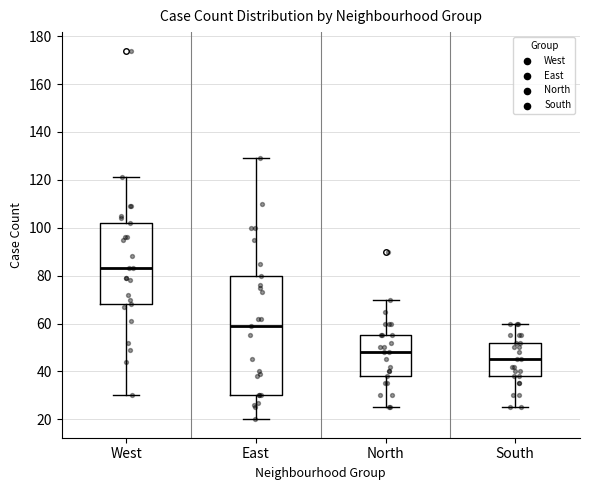

Reading left to right, read every box against the y-axis: the position of its median line, the range the box covers, and the ends of its whiskers. The values are not printed on the chart, so give them approximately, as read against the axis.

West: median 84, box 68 to 102, whiskers 30 to 122
East: median 60, box 30 to 80, whiskers 20 to 130
North: median 48, box 38 to 56, whiskers 26 to 70
South: median 46, box 38 to 52, whiskers 26 to 60